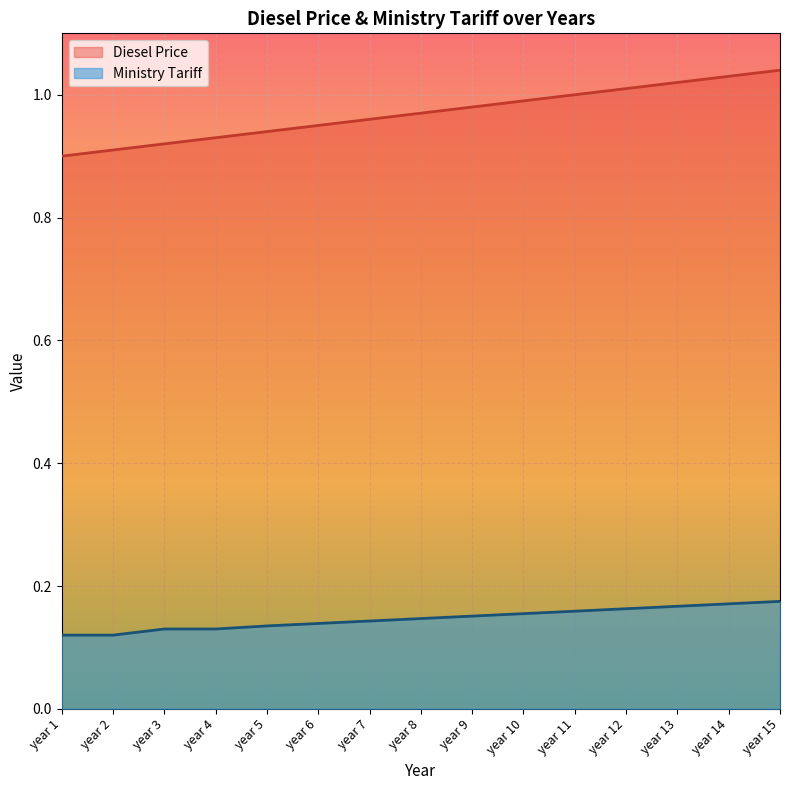

The value of Diesel Price at year 12 is 1.5. True or false?

False